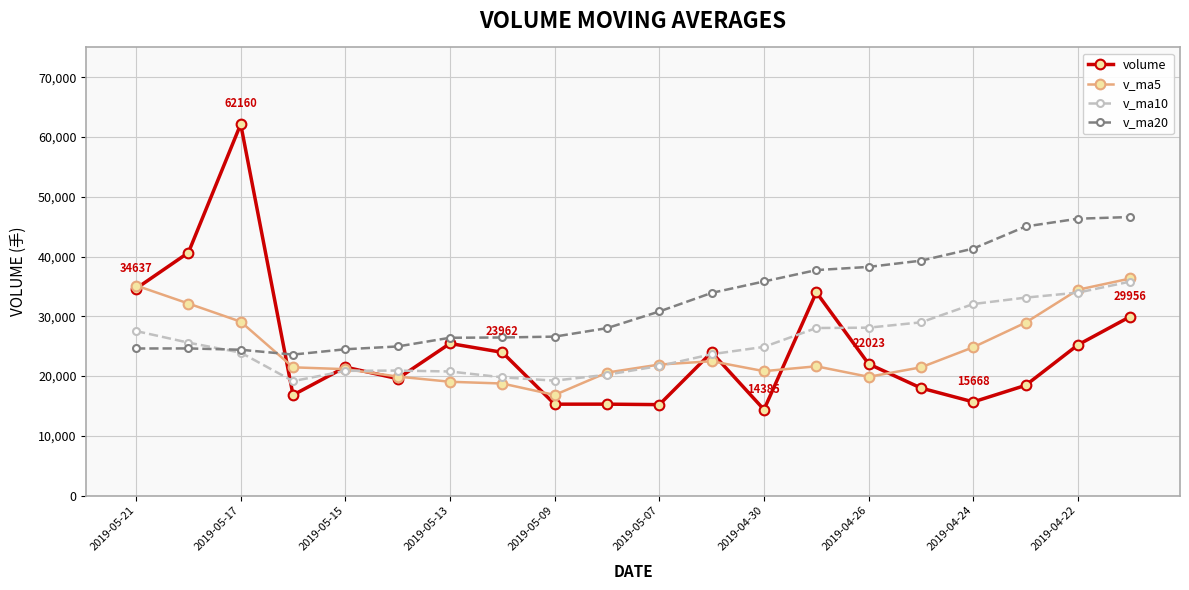

Is this an area chart (filled region under the line)?

No